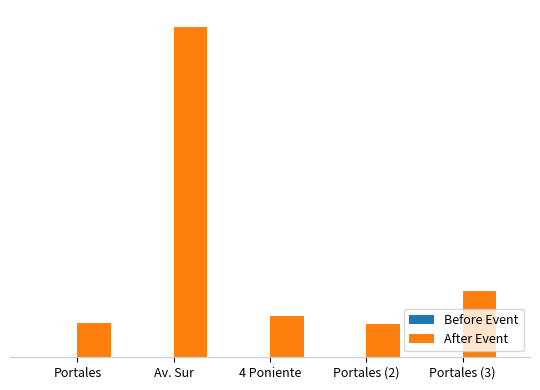

What is the label of the 3rd bar from the right?

4 Poniente